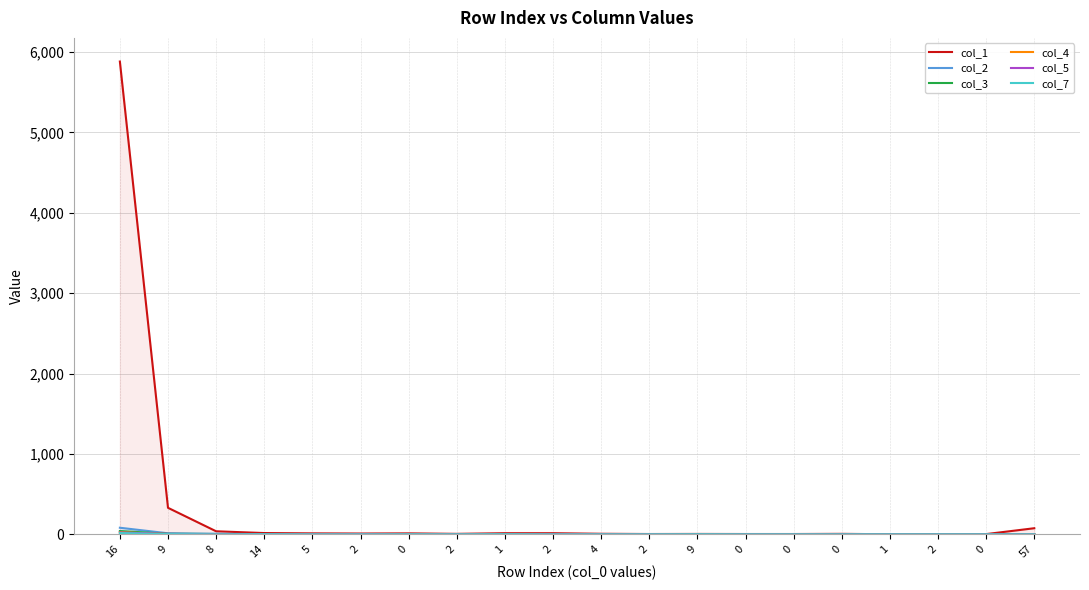

How many positive values does the col_4 series have?

7